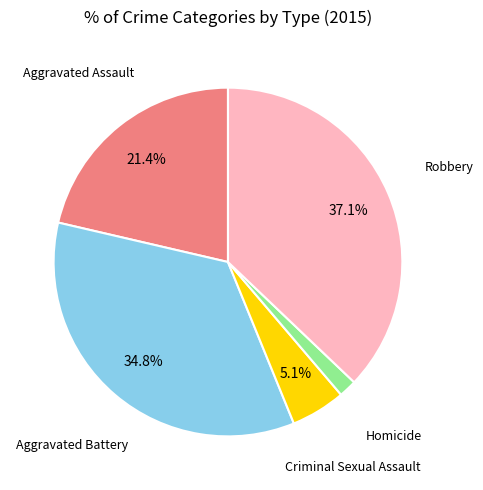

To the nearest percent, what is the difference between the largest and smallest slice percentages?

35%